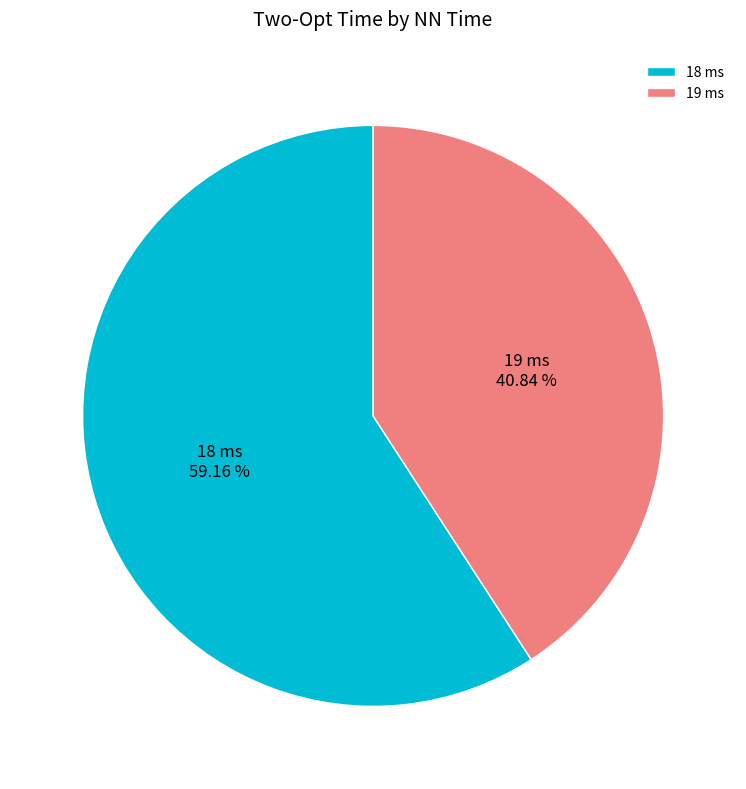

How many segments does this pie chart have?

2